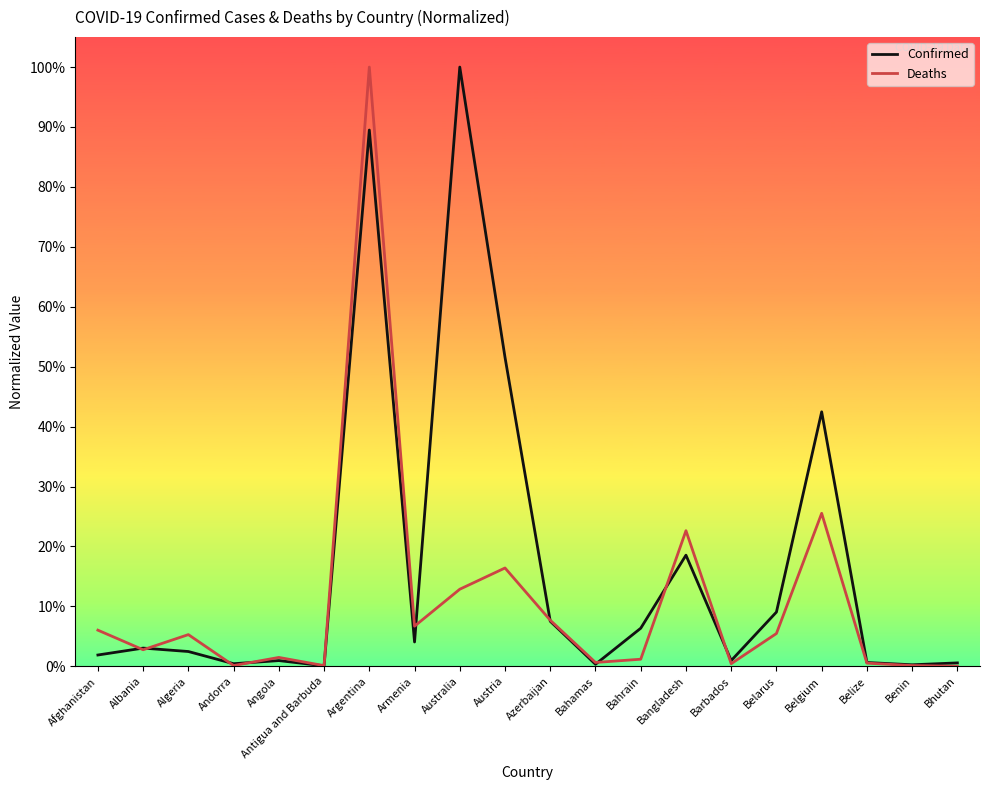

At which label is Confirmed closest to 0?

Antigua and Barbuda